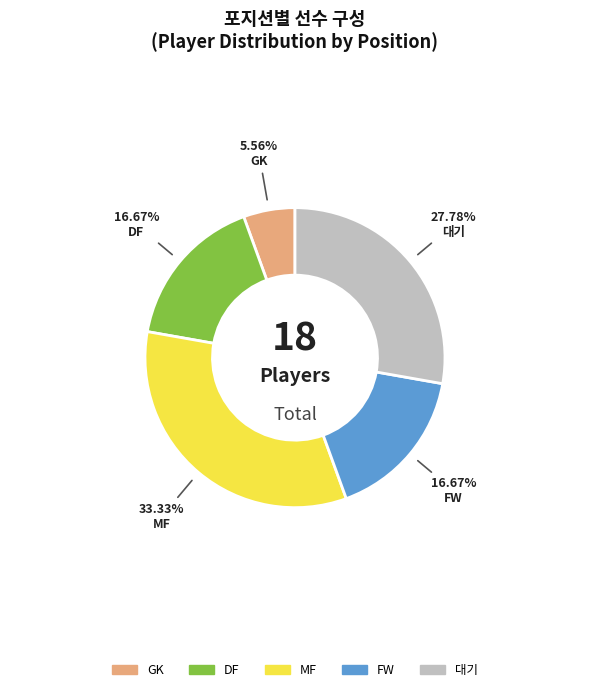

Does DF represent more than half of the total?

No